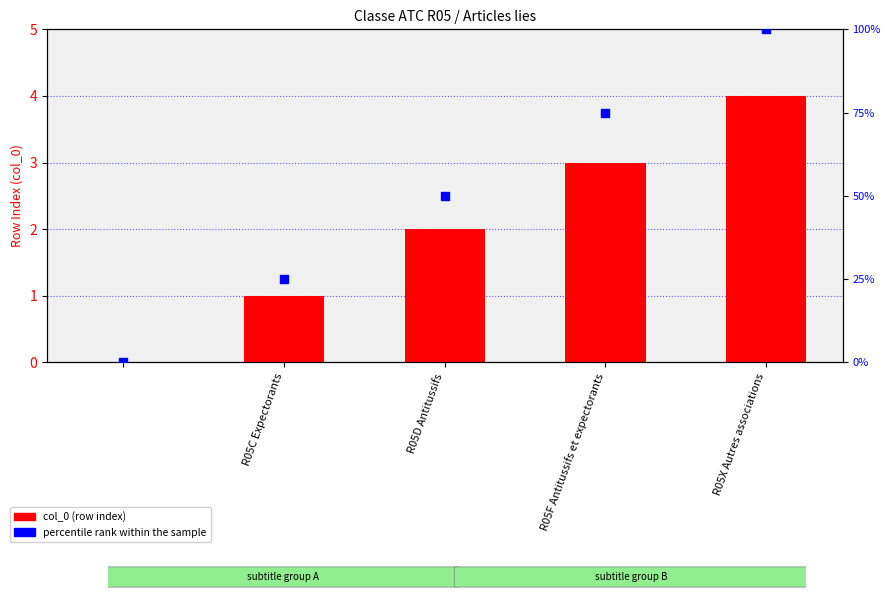

Is the value of percentile rank within the sample at R05C Expectorants greater than the value of col_0 (row index) at R05X Autres associations?

Yes